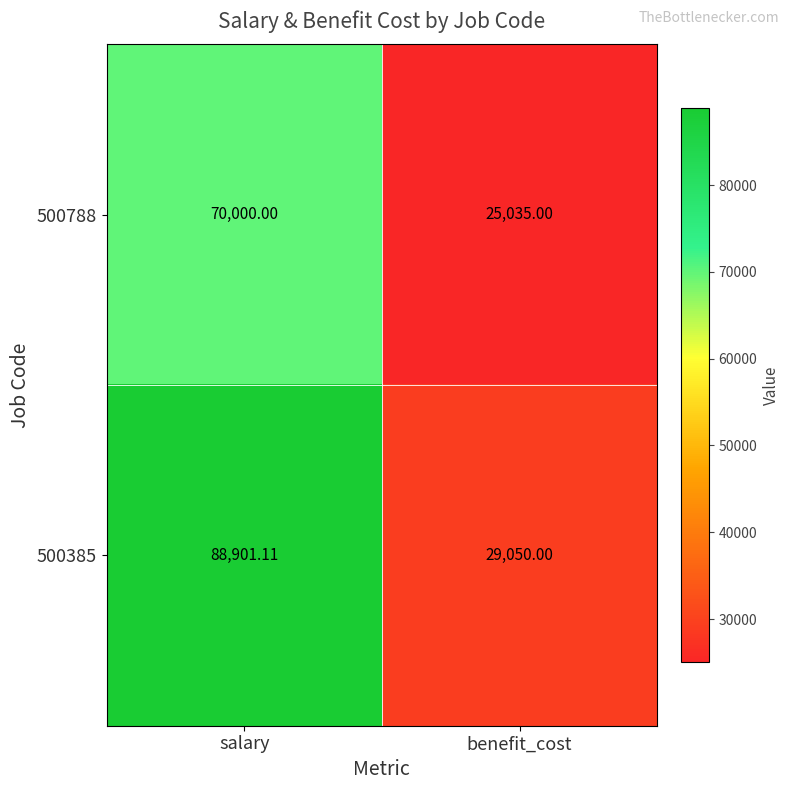

At which category is the sum across all series the highest?

salary